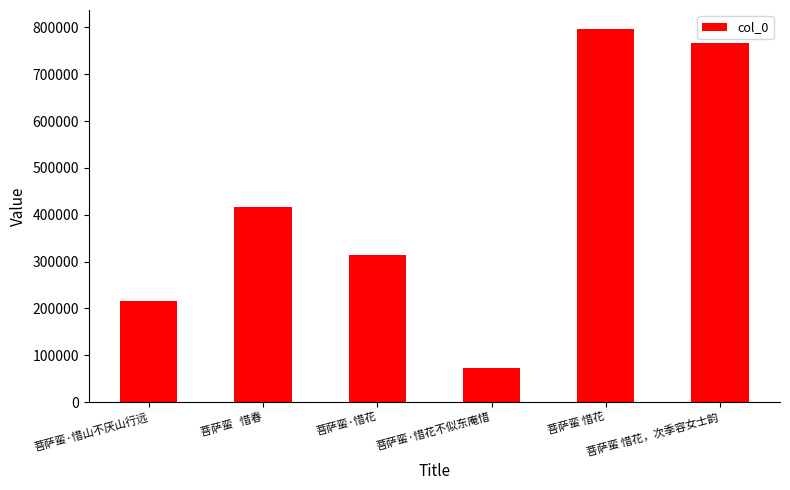

What is the value of the 6th bar from the left?

766004